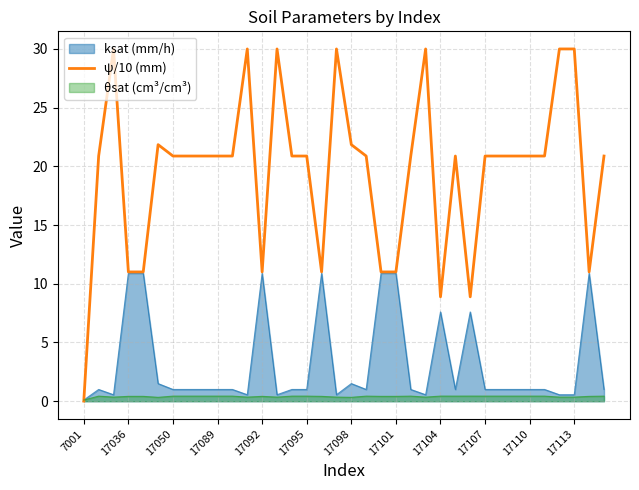

What is the average value?

19.5